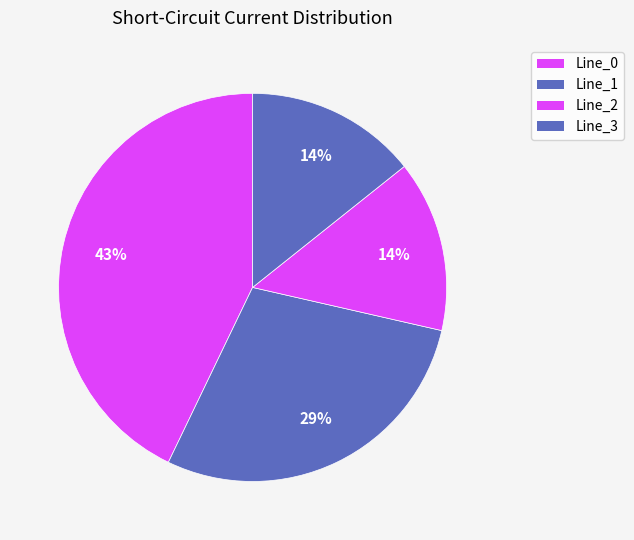

Which has a higher value, Line_3 or Line_1?

Line_1